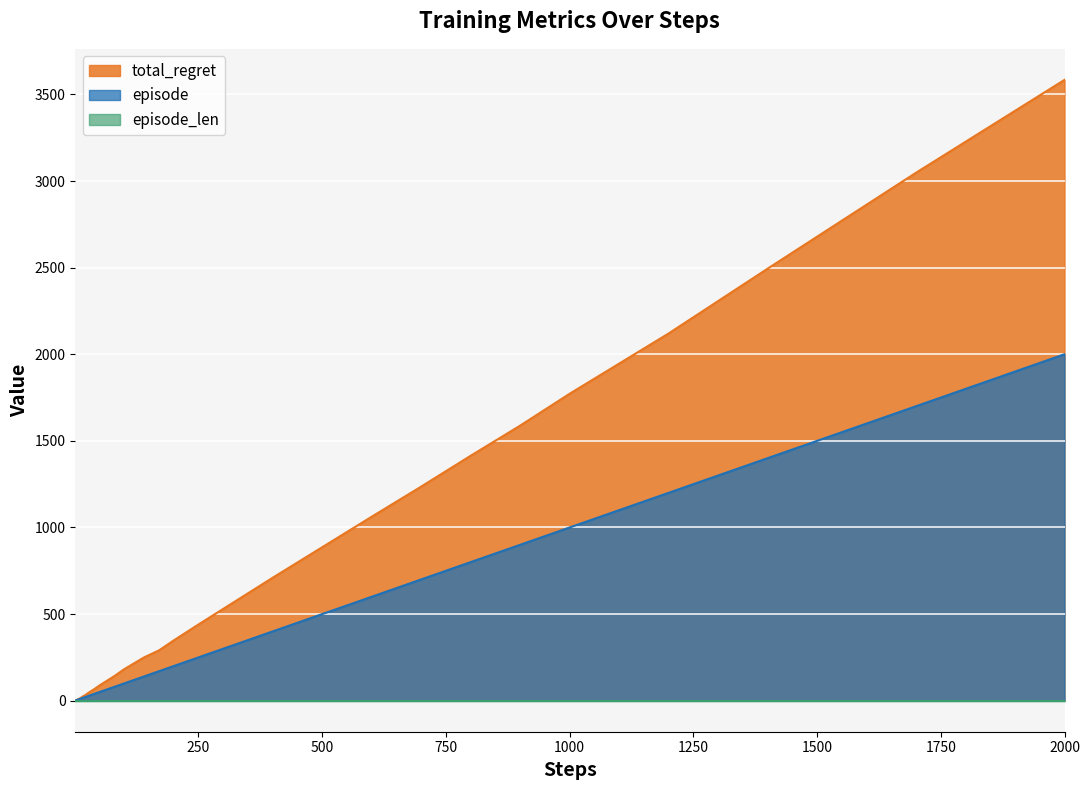

What is the maximum value shown in the chart?

3584